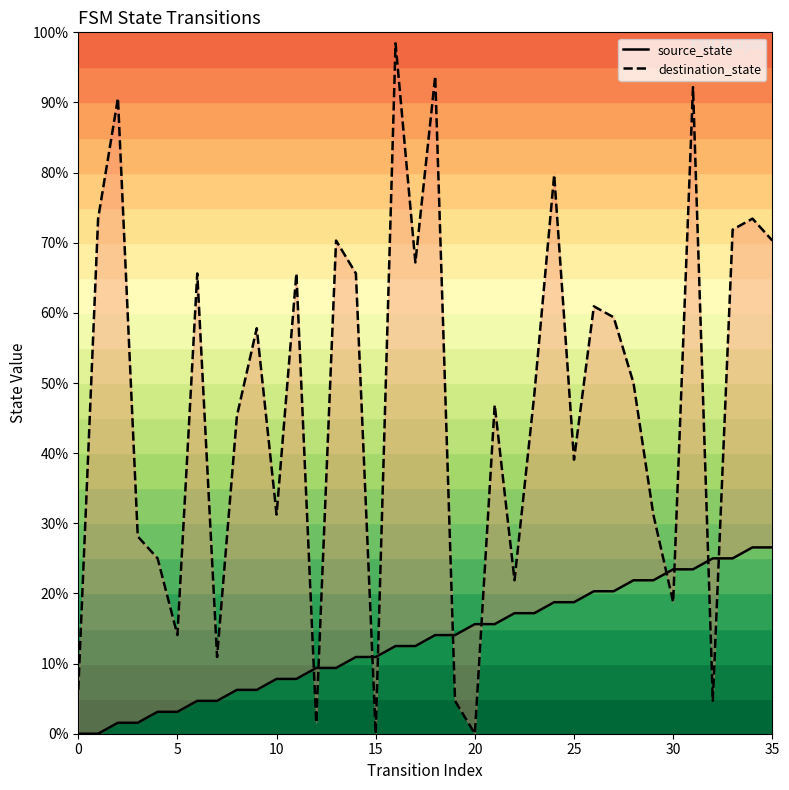

Which series reaches the maximum Y coordinate?

destination_state